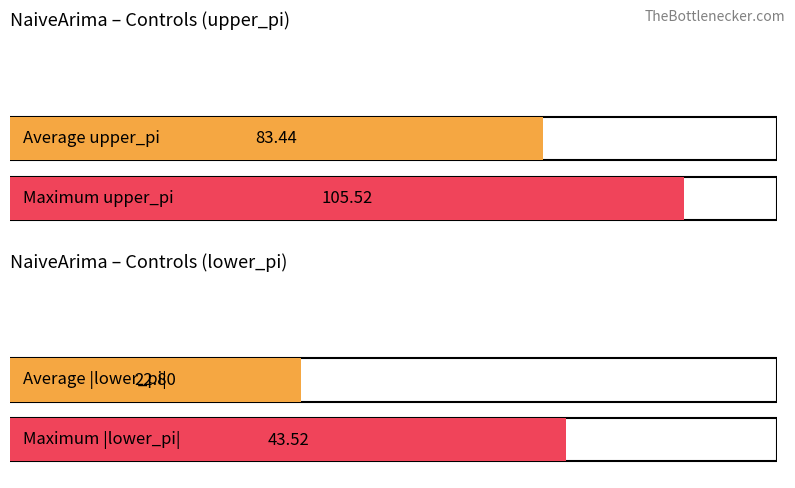

Rank the series at 1 from highest to lowest value.

upper_pi, lower_pi